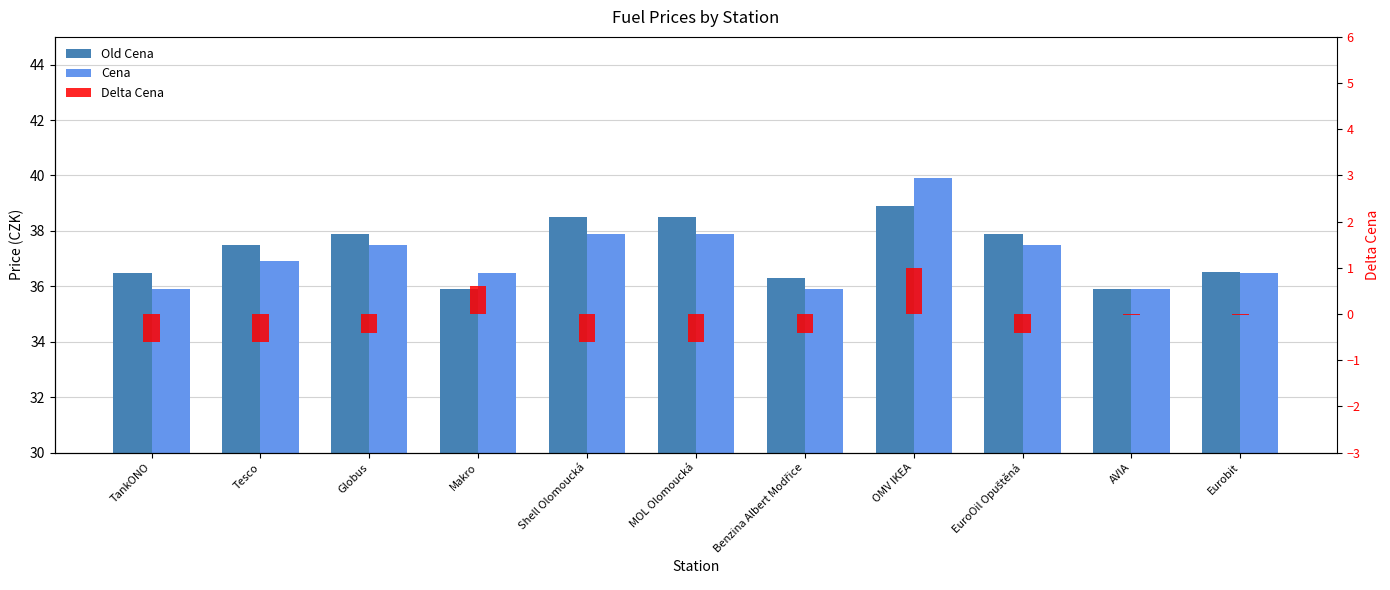

How many categories are shown in the chart?

11